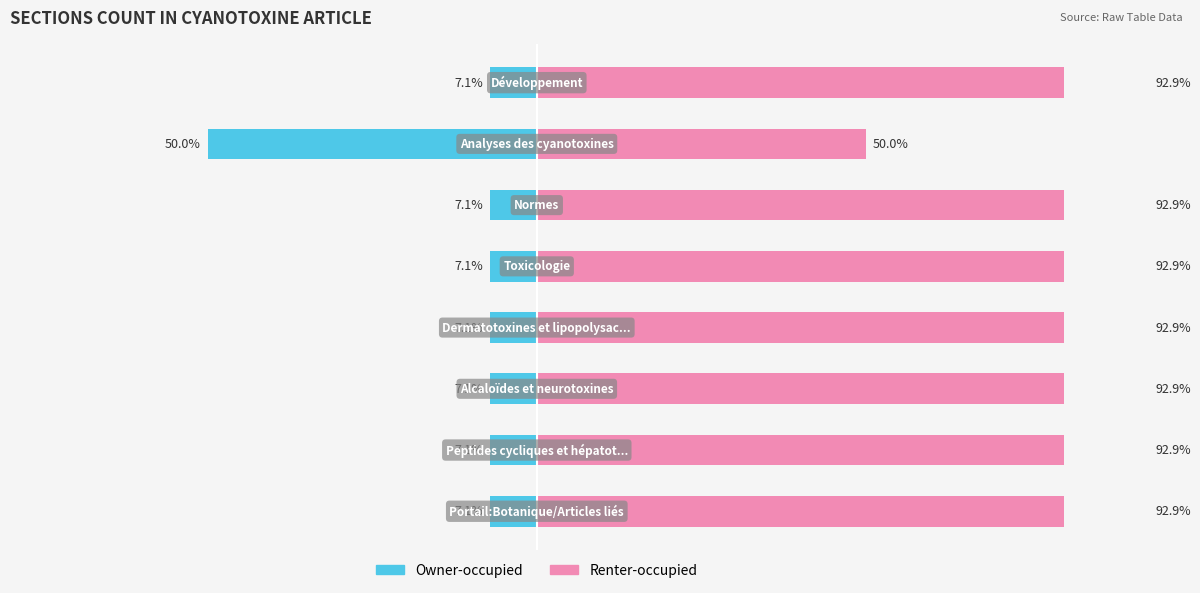

Between 4 and 5, which is larger?

4